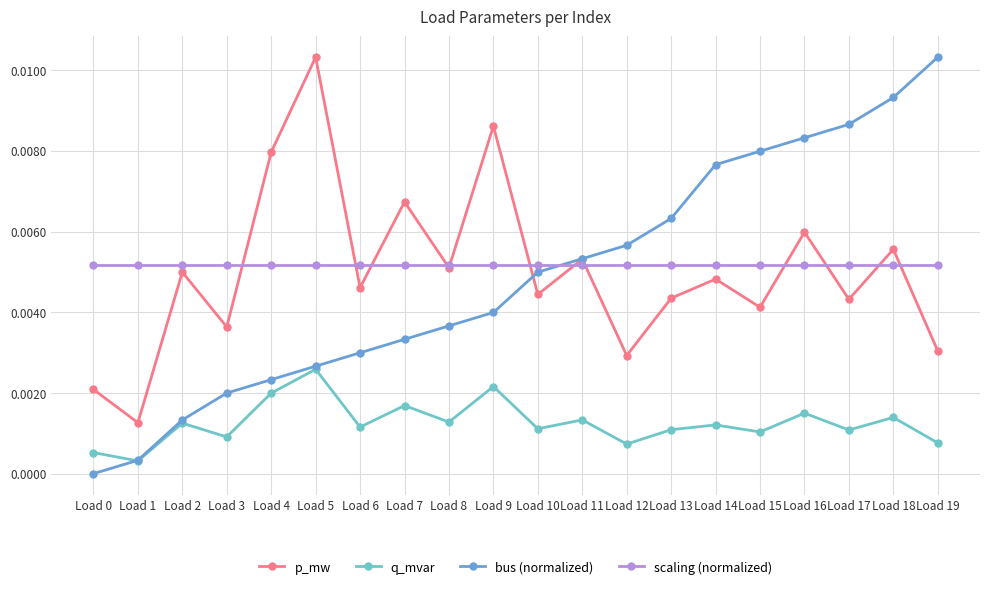

Is it true that p_mw equals 0.0 at Load 5?

True